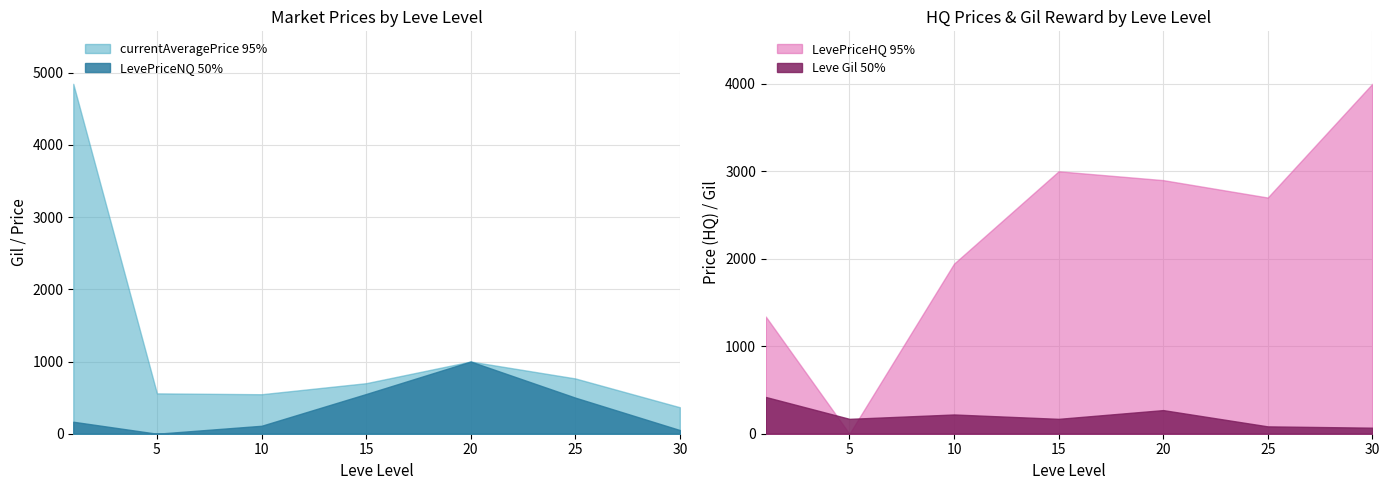

The value of LevePriceNQ 50% at 15 is 174. True or false?

False